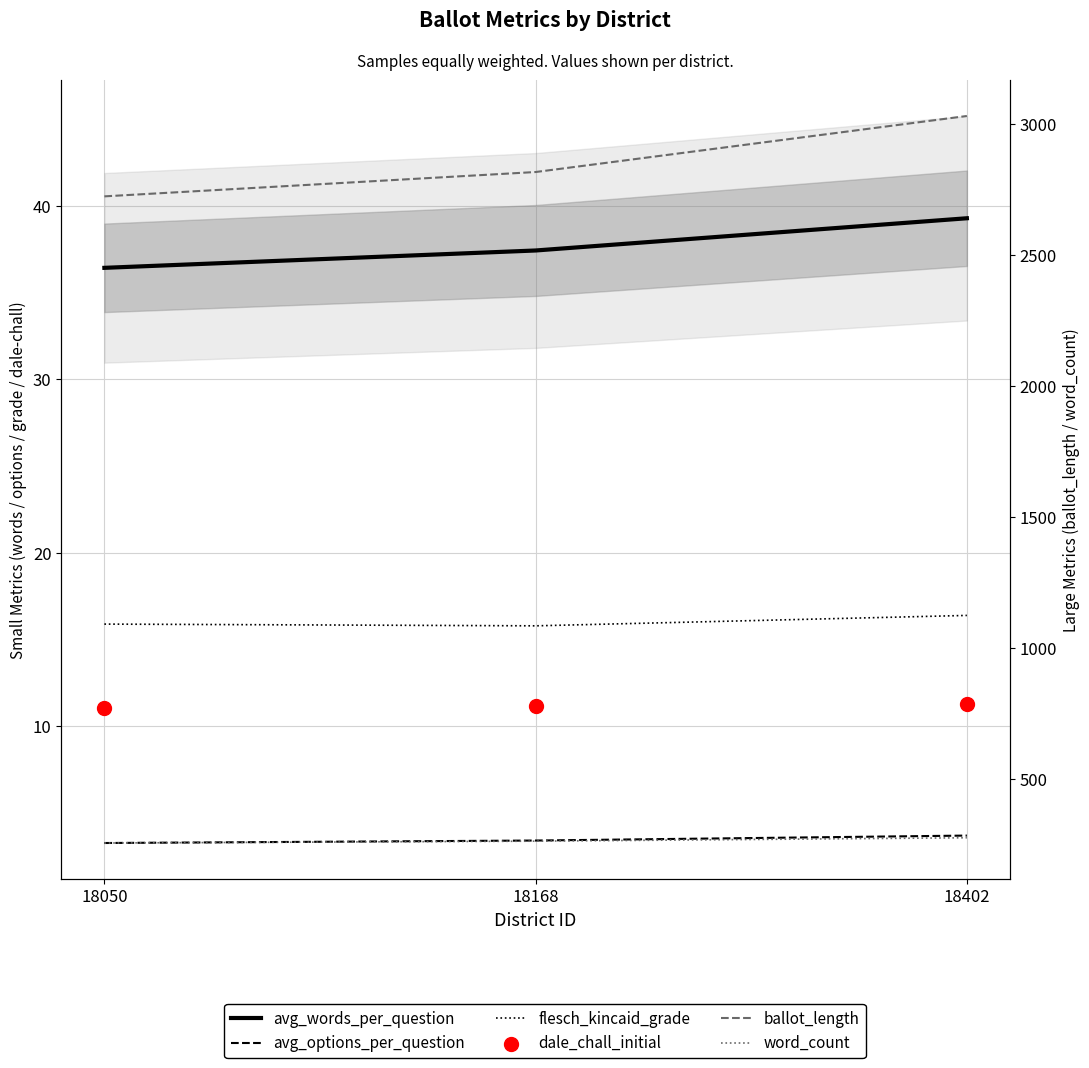

Is the value of word_count at 18402 greater than the value of dale_chall_initial at 18168?

Yes